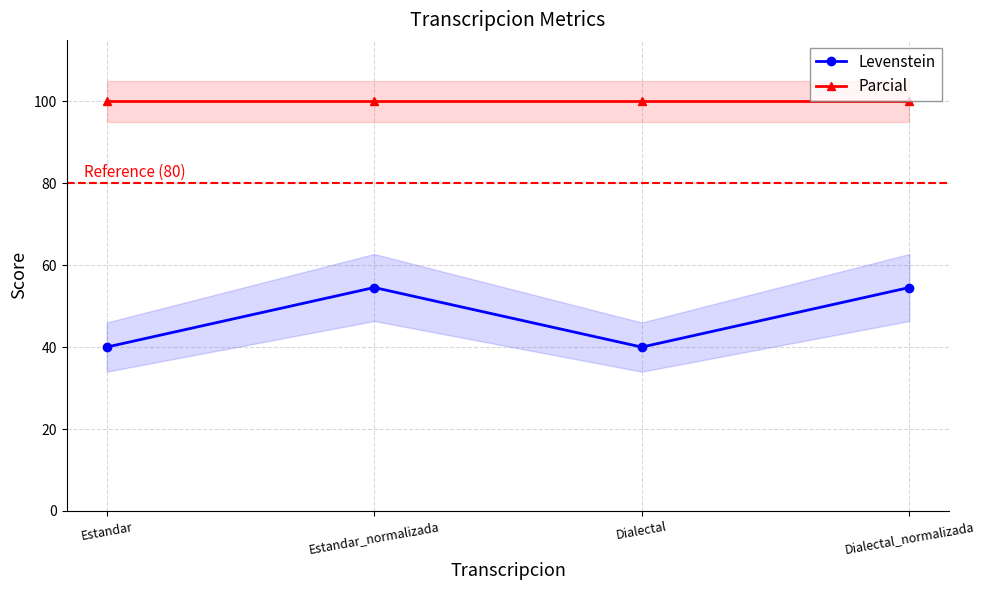

How many lines are shown in the chart?

2